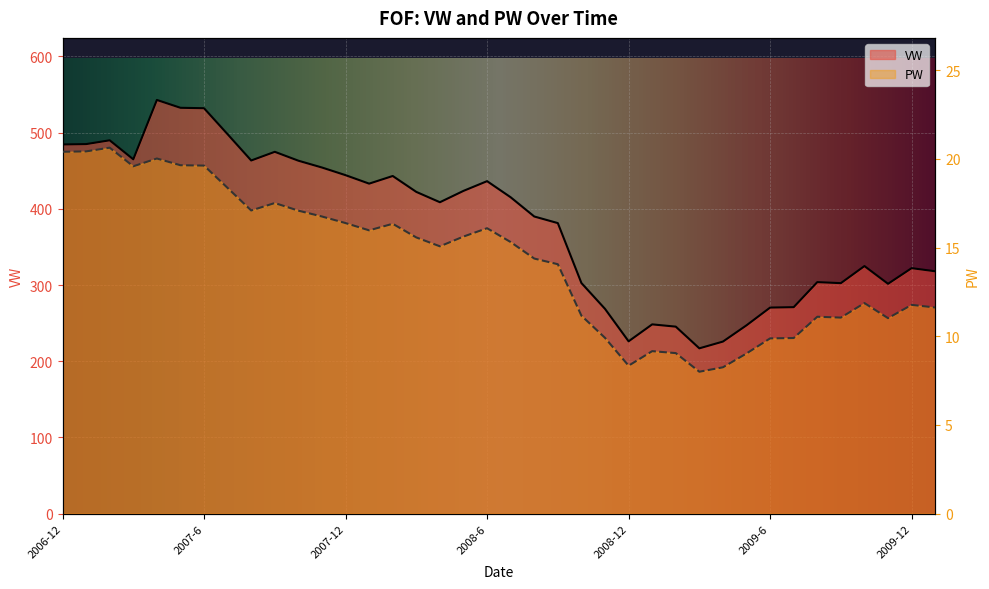

What position from the right is 2007-9?

29